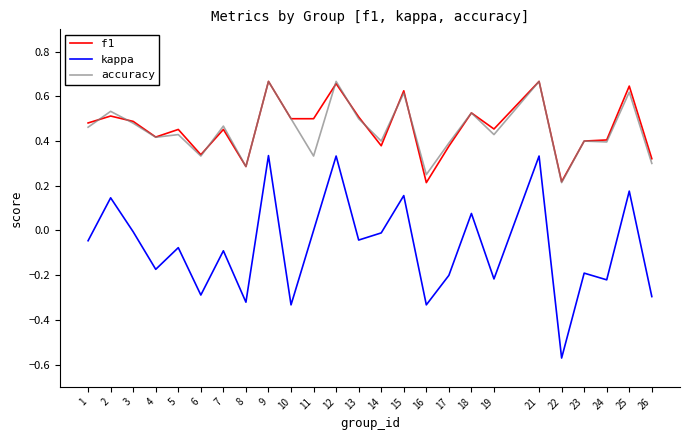

At which label does kappa reach its minimum?

22